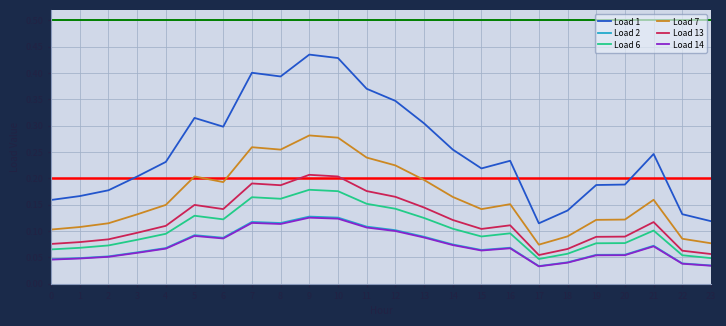

Where is the first local maximum for Load 6?

5